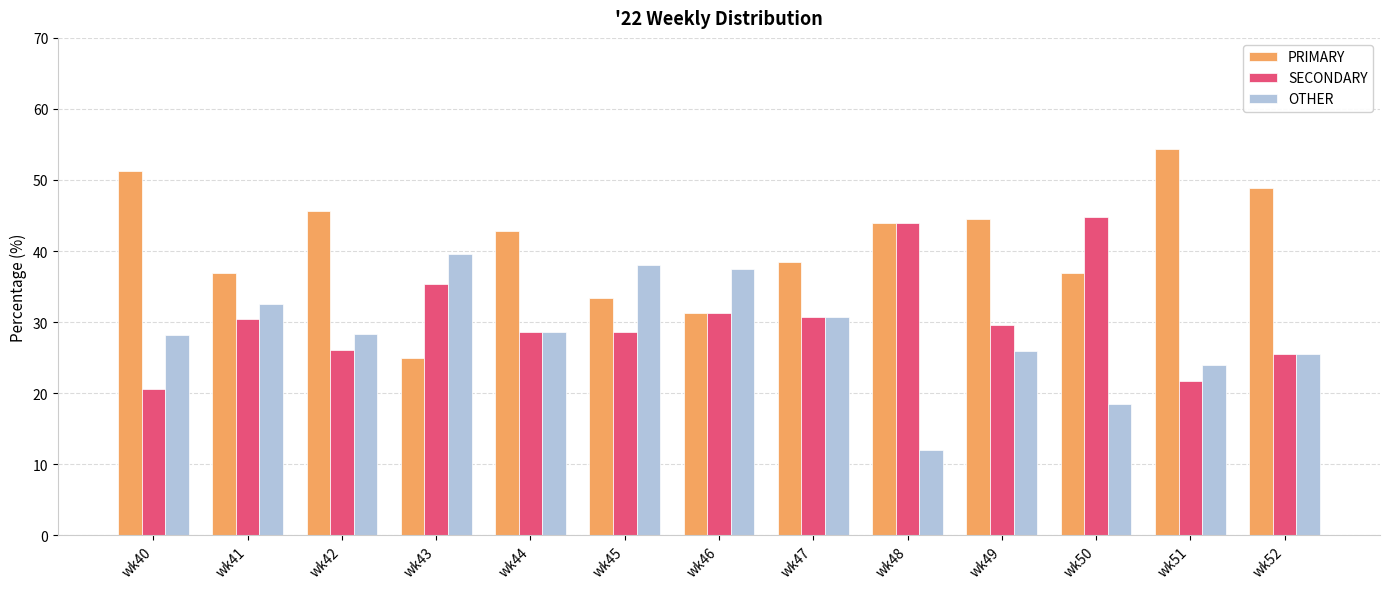

List the series in order of their peak value, lowest first.

OTHER, SECONDARY, PRIMARY